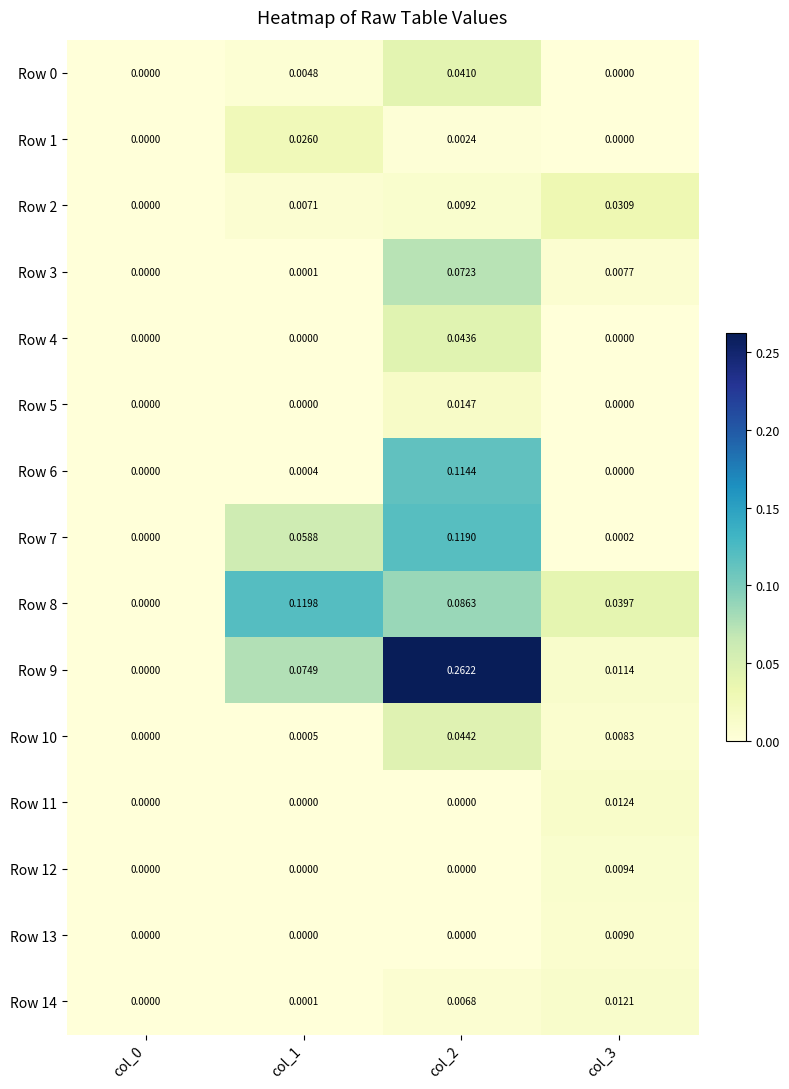

Between col_1 and col_3, which series saw the biggest shift?

Row 8